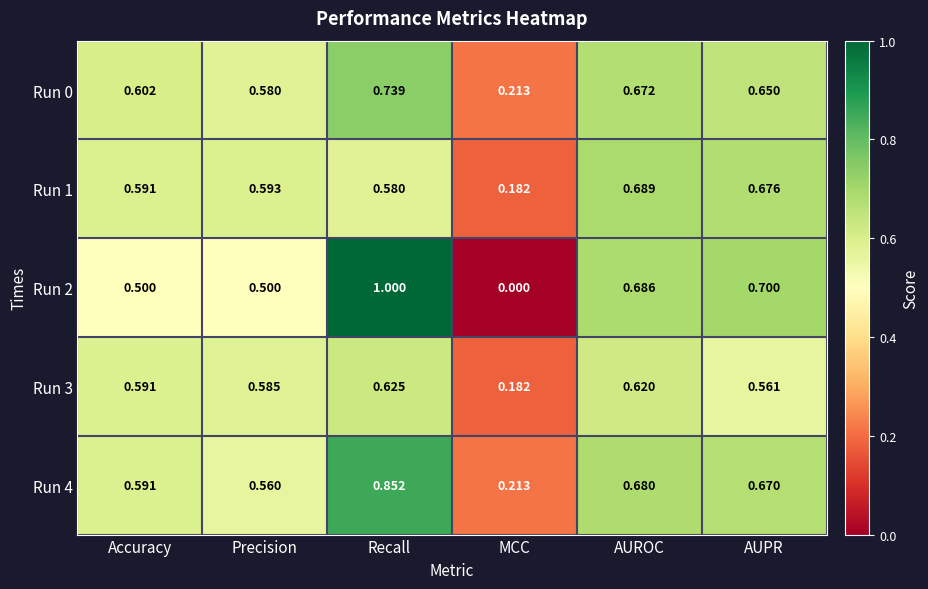

At which category is the sum across all series the highest?

Recall